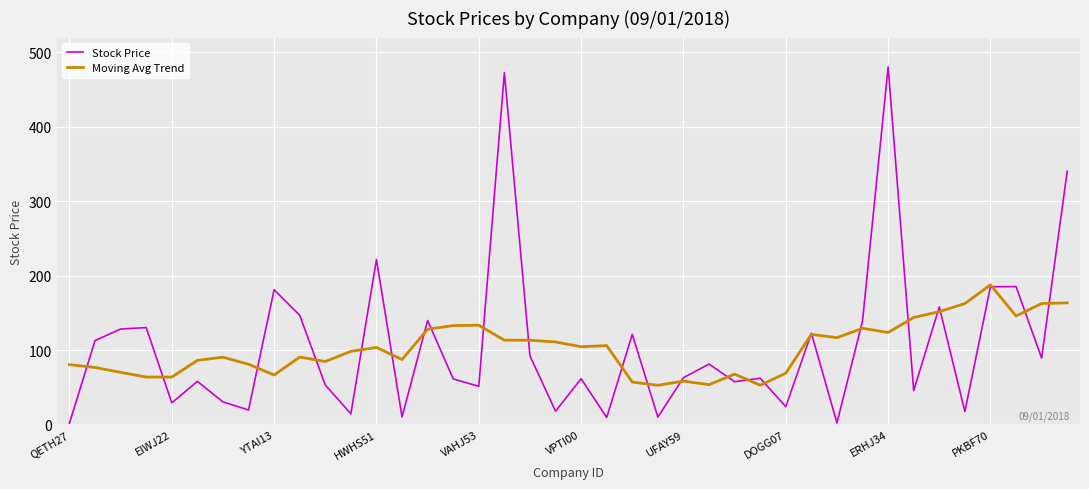

Which series has the largest range (max minus min)?

Stock Price